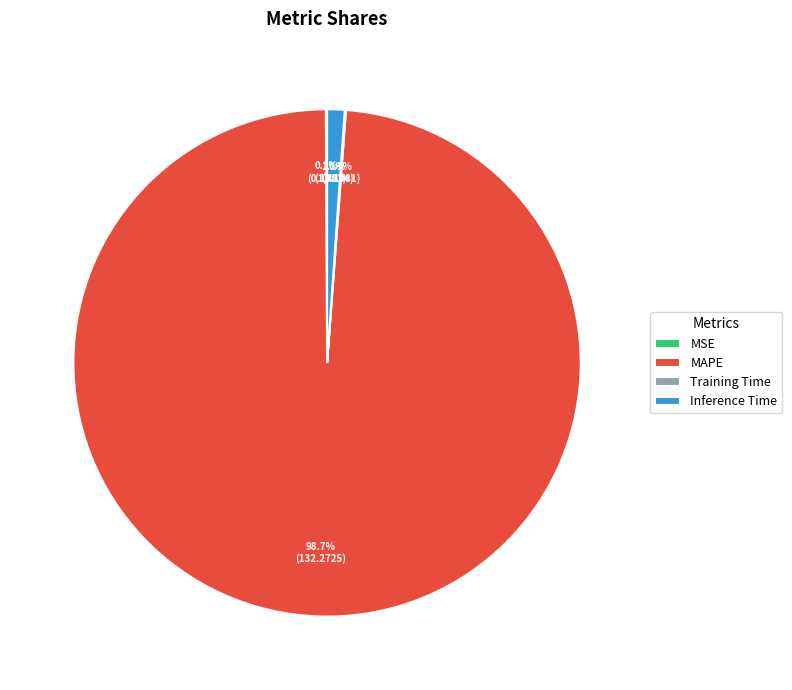

True or false: Inference Time accounts for 10% of the total.

False